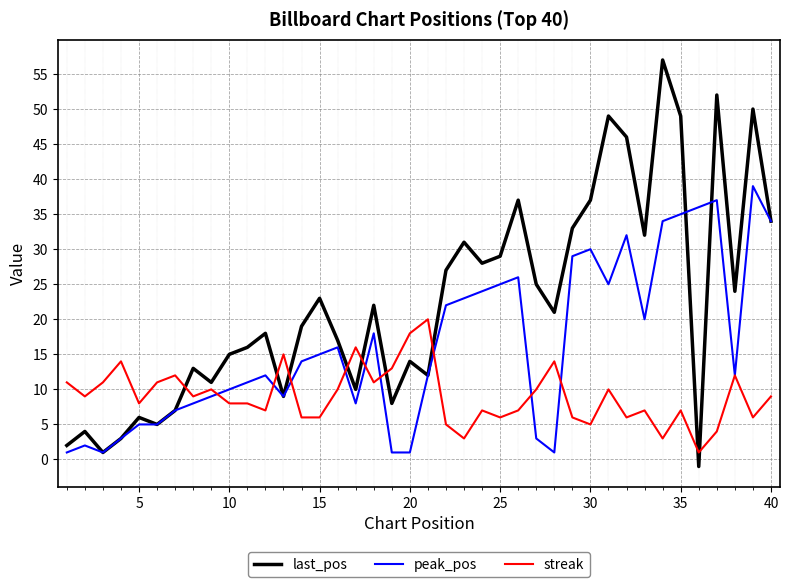

What is the difference between the second highest and second lowest values in the peak_pos series?

36